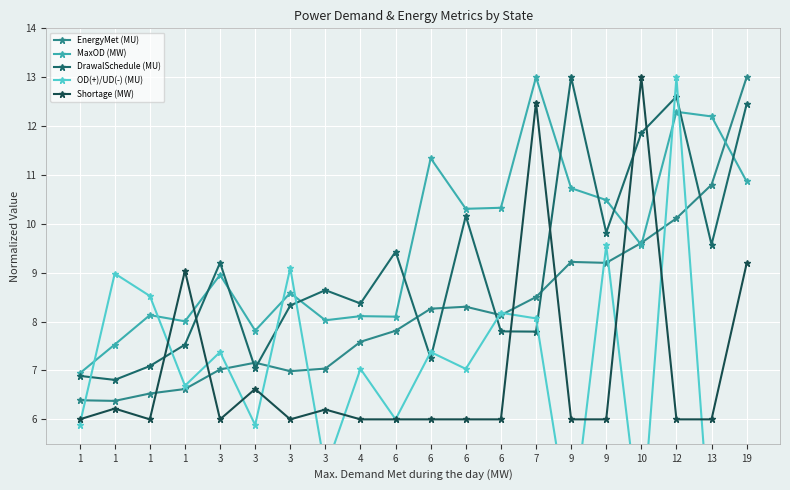

Which series has the largest total across all categories?

MaxOD (MW)